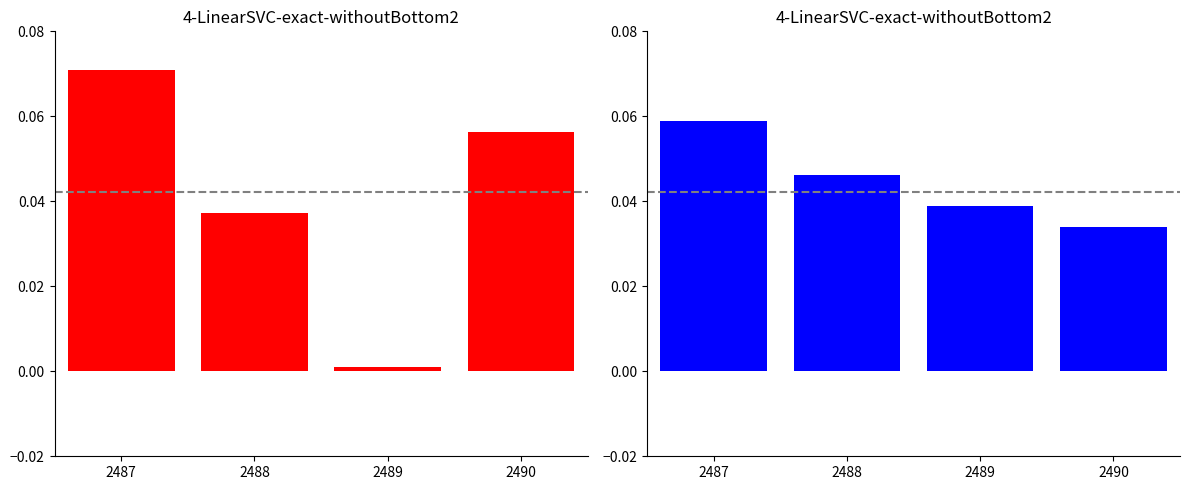

What is the value of the Y (nm) bar at the 1st from the left?

0.1